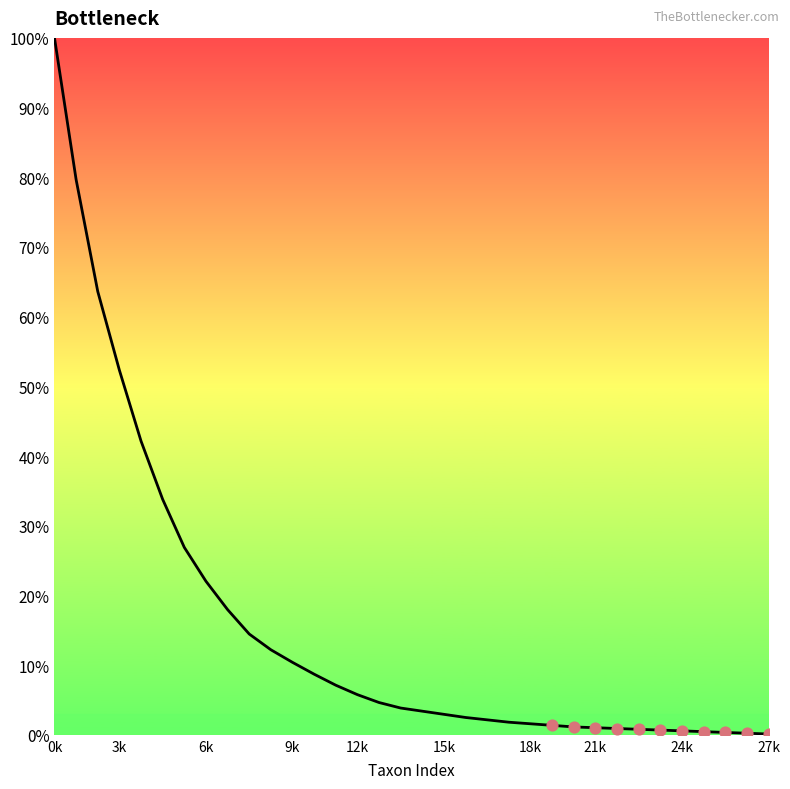

What is the difference between the maximum and minimum values?

99.9